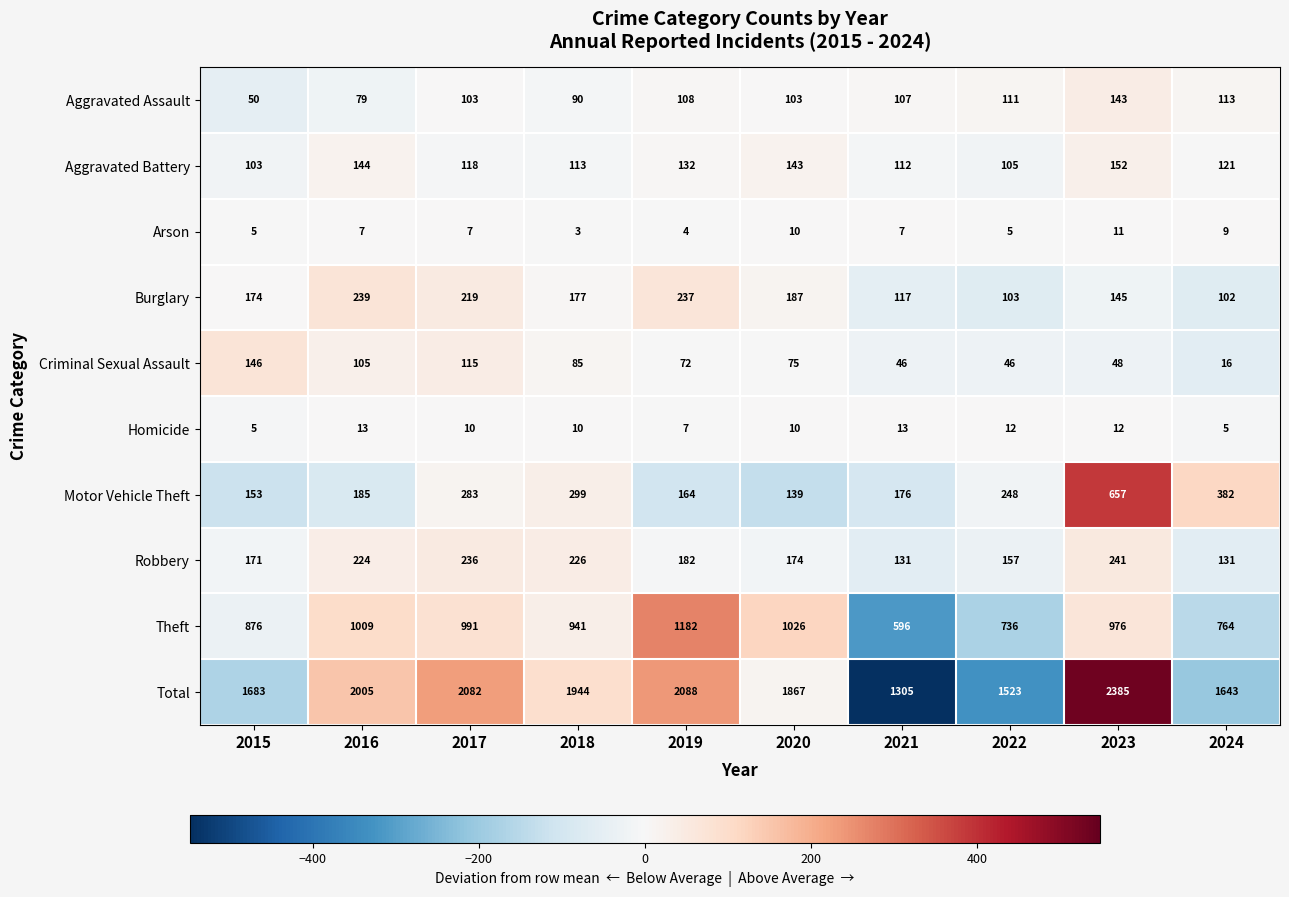

What value does the Robbery series have at 2021, to the nearest 10?

130